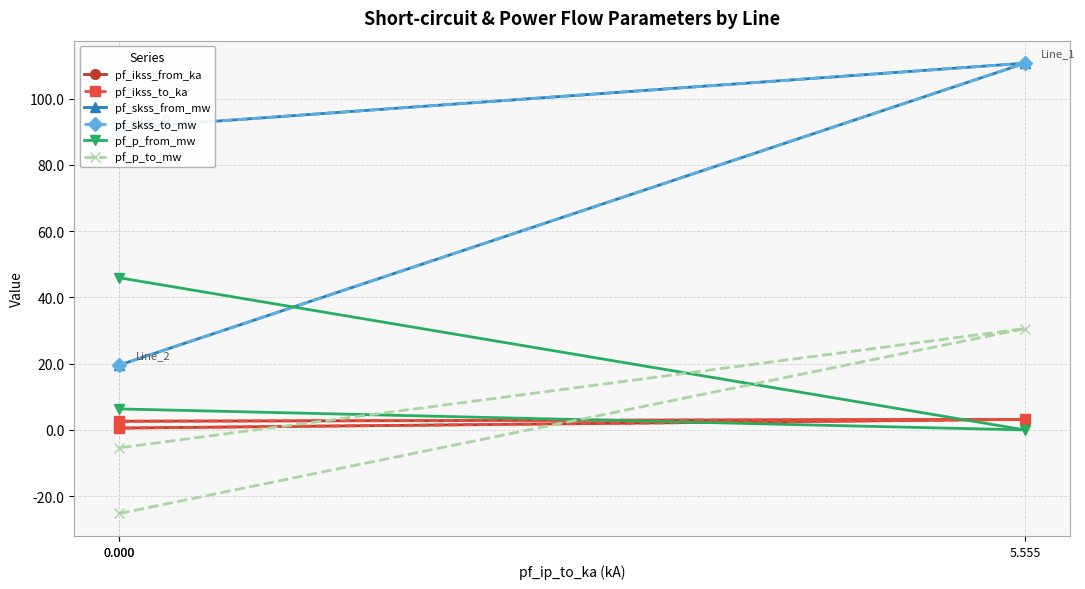

How many data points in pf_p_from_mw are above 6?

2